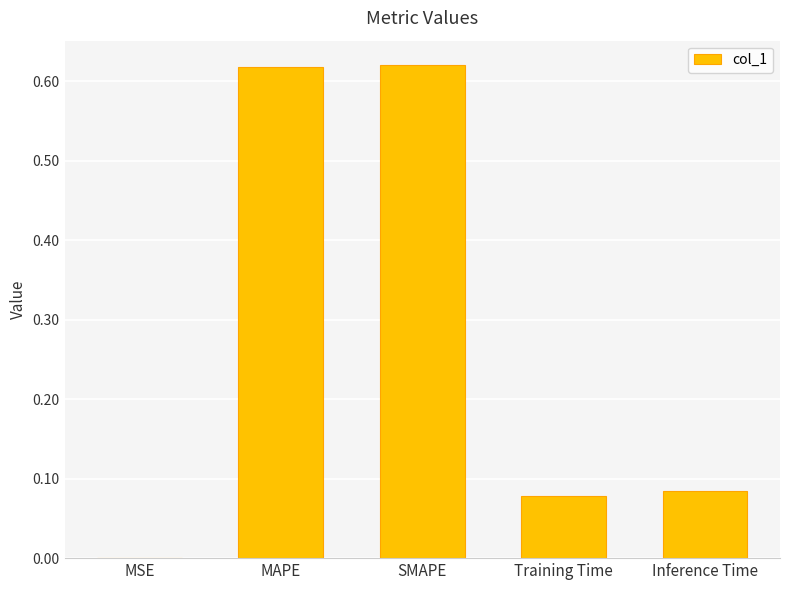

What is the sum of all values?

1.4